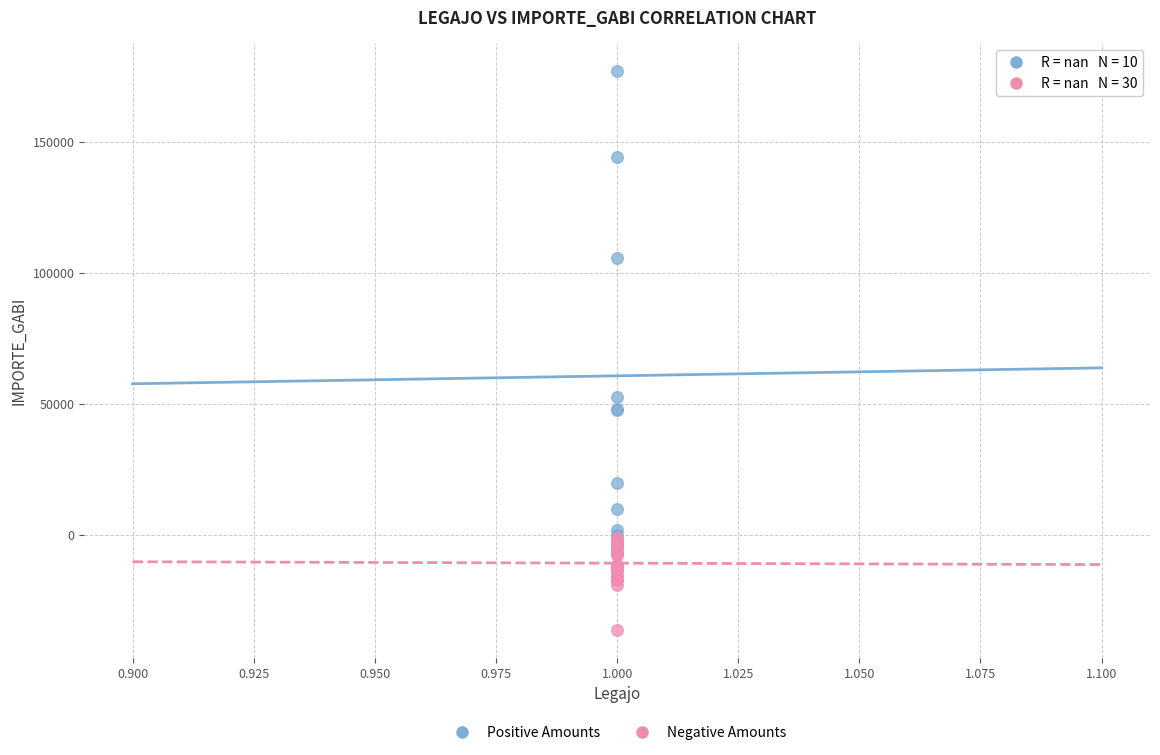

Which series has the largest Y range (max minus min)?

Positive Amounts